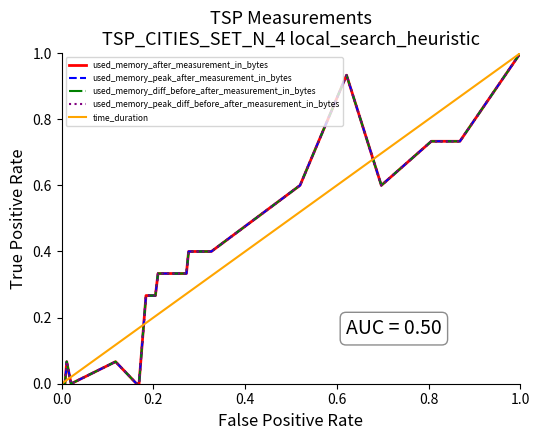

Is this an area chart (filled region under the line)?

No